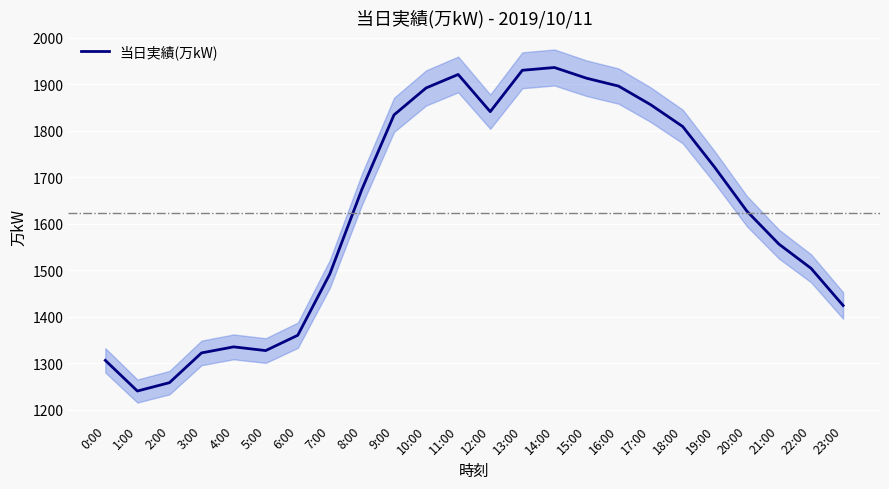

Reading left to right, list all the values displayed in this chart.

1306	1240	1258	1322	1335	1327	1360	1492	1674	1834	1892	1921	1841	1930	1936	1913	1896	1856	1809	1721	1627	1556	1504	1424